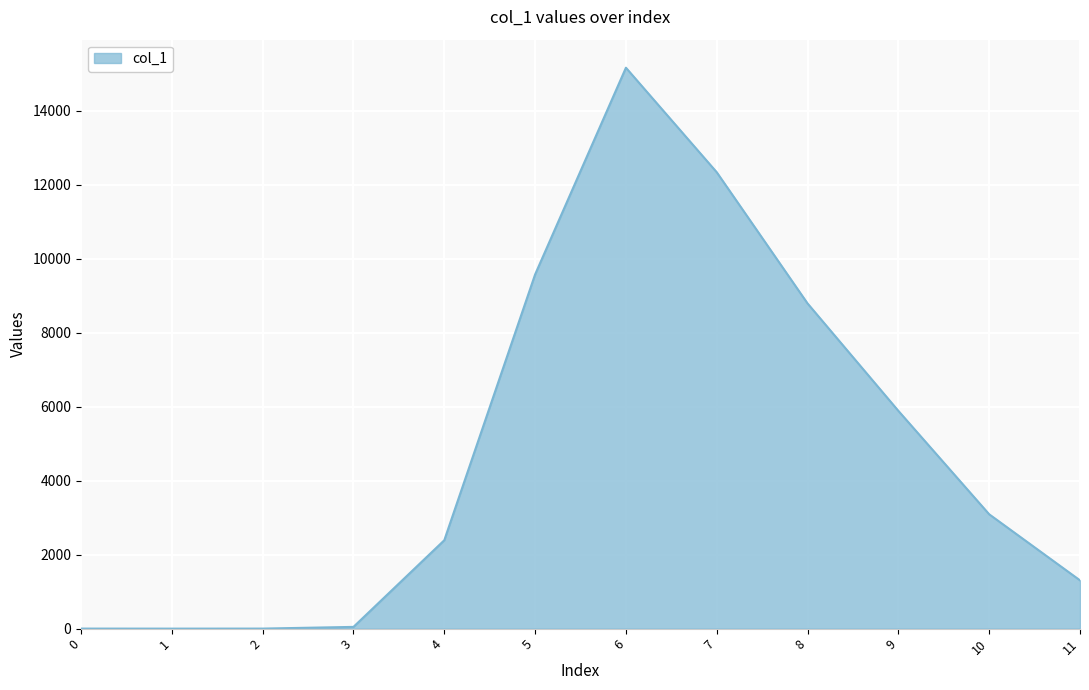

Is it true that the value at 7 is 12334?

True